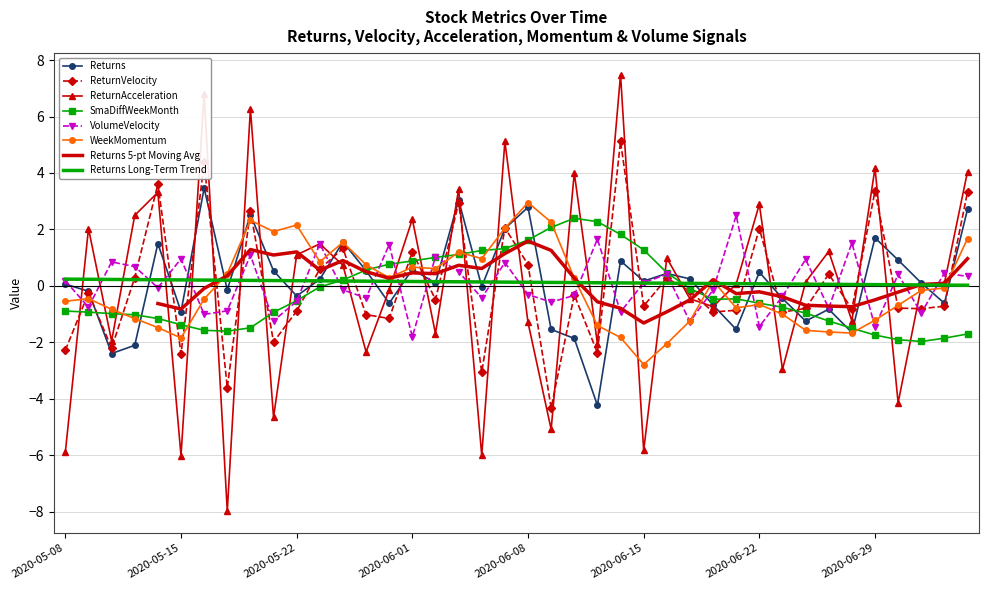

Reading left to right, transcribe all the data shown in this chart.

Returns: 0.1	-0.2	-2.4	-2.1	1.5	-0.9	3.5	-0.1	2.5	0.5	-0.4	0.2	1.6	0.5	-0.6	0.6	0.1	3.0	-0.0	2.0	2.8	-1.5	-1.9	-4.2	0.9	0.2	0.4	0.2	-0.7	-1.5	0.5	-0.4	-1.2	-0.8	-1.7	1.7	0.9	0.1	-0.6	2.7
ReturnVelocity: -2.3	-0.3	-2.2	0.3	3.6	-2.4	4.4	-3.6	2.7	-2.0	-0.9	0.6	1.3	-1.0	-1.2	1.2	-0.5	2.9	-3.1	2.1	0.8	-4.3	-0.3	-2.4	5.1	-0.7	0.3	-0.2	-0.9	-0.9	2.0	-0.9	-0.8	0.4	-0.8	3.4	-0.8	-0.8	-0.7	3.3
ReturnAcceleration: -5.9	2.0	-2.0	2.5	3.3	-6.0	6.8	-8.0	6.3	-4.7	1.1	1.5	0.7	-2.3	-0.1	2.4	-1.7	3.4	-6.0	5.1	-1.3	-5.1	4.0	-2.0	7.5	-5.8	1.0	-0.5	-0.7	0.1	2.9	-3.0	0.1	1.2	-1.2	4.2	-4.1	-0.0	0.1	4.1
SmaDiffWeekMonth: -0.9	-0.9	-1.0	-1.0	-1.2	-1.4	-1.6	-1.6	-1.5	-0.9	-0.5	-0.0	0.2	0.6	0.8	0.9	1.0	1.1	1.3	1.3	1.6	2.1	2.4	2.3	1.8	1.3	0.5	-0.1	-0.5	-0.5	-0.6	-0.8	-1.0	-1.2	-1.5	-1.7	-1.9	-2.0	-1.9	-1.7
VolumeVelocity: 0.2	-0.8	0.8	0.7	-0.1	1.0	-1.0	-0.9	1.1	-1.2	-0.5	1.5	-0.1	-0.4	1.5	-1.8	1.0	0.5	-0.4	0.8	-0.3	-0.6	-0.3	1.7	-0.9	0.1	0.4	-1.3	-0.1	2.5	-1.4	-0.4	0.9	-0.8	1.5	-1.4	0.4	-1.0	0.5	0.3
WeekMomentum: -0.5	-0.5	-0.8	-1.2	-1.5	-1.8	-0.5	0.4	2.3	1.9	2.2	0.9	1.5	0.7	0.3	0.7	0.6	1.2	1.0	2.0	3.0	2.3	0.3	-1.4	-1.8	-2.8	-2.1	-1.2	0.2	-0.8	-0.7	-1.0	-1.6	-1.6	-1.7	-1.2	-0.7	-0.2	-0.1	1.7